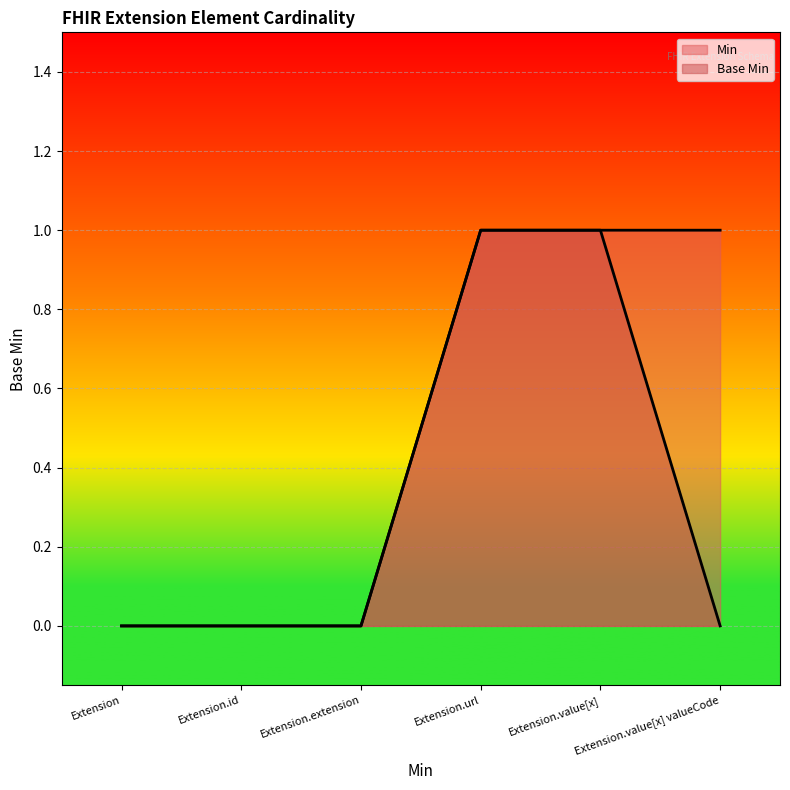

True or false: Min has a value of 0 at Extension.

True